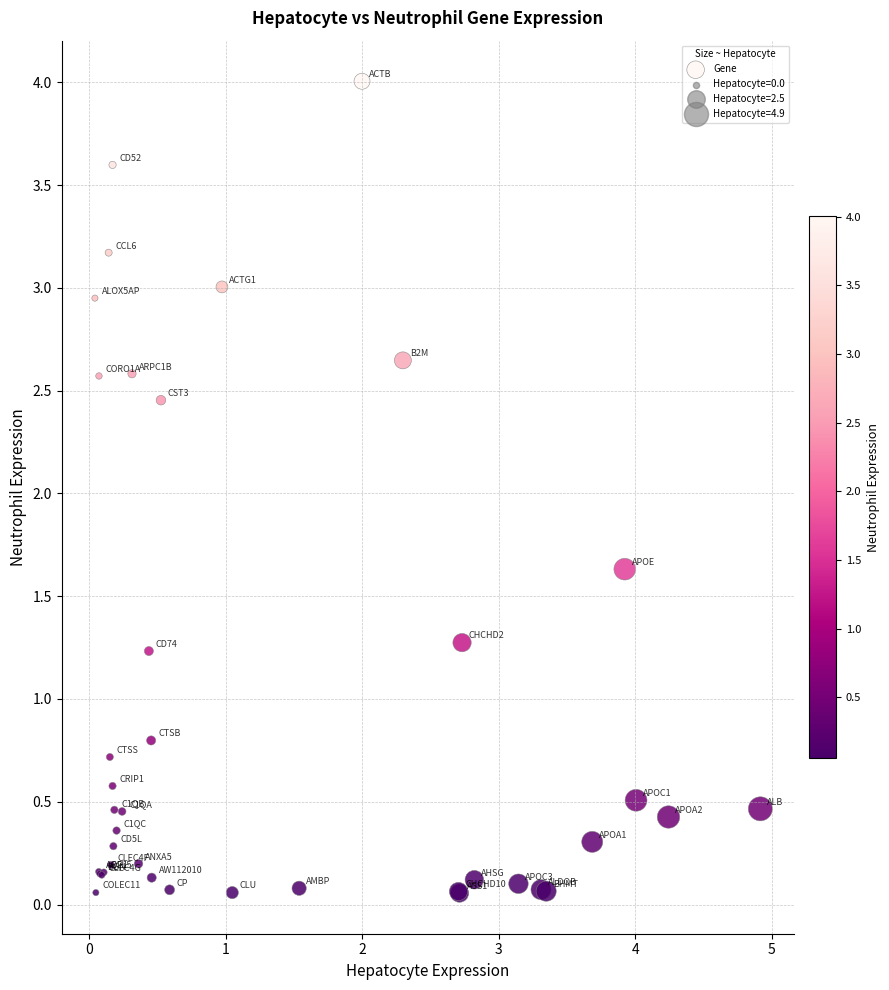

What Y value in the scatter plot is closest to 2?

1.6